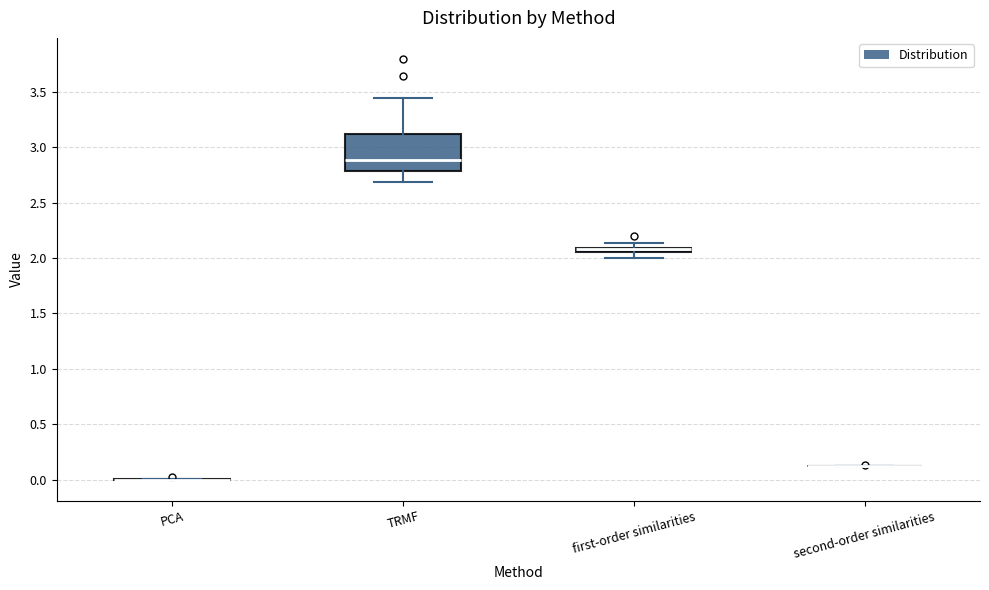

Where is the upper edge of the box for TRMF on the y-axis? The values are not printed on the chart, so give them approximately, as read against the axis.

3.10